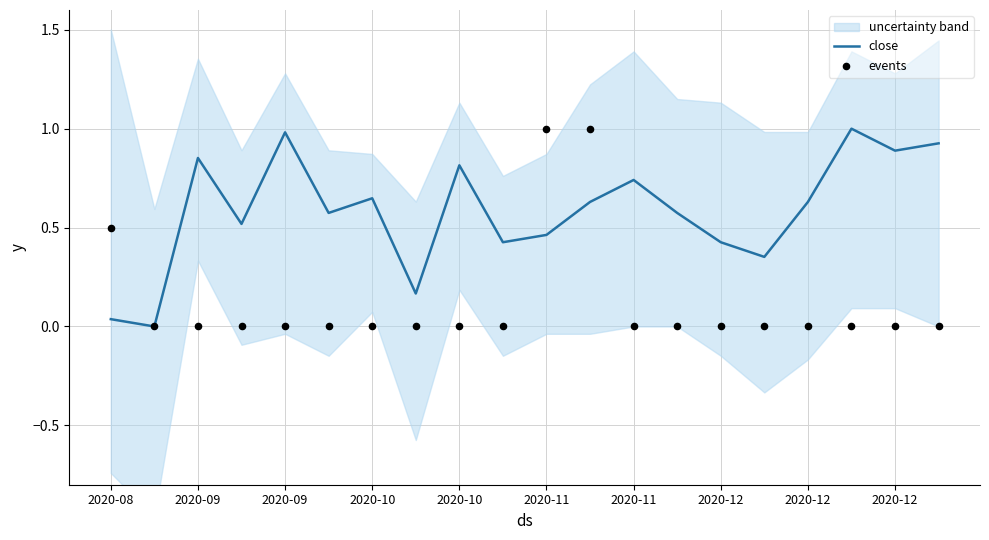

At which category is the sum across all series the highest?

11